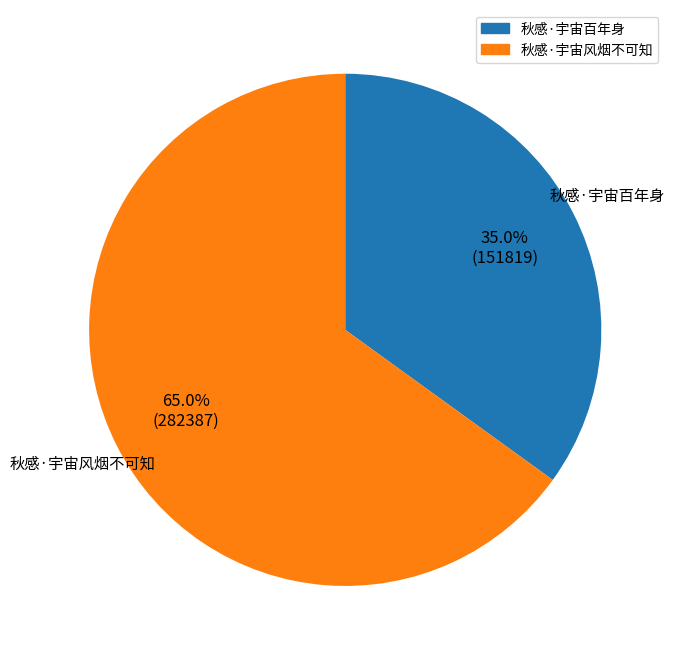

Between 秋感·宇宙风烟不可知 and 秋感·宇宙百年身, which is larger?

秋感·宇宙风烟不可知